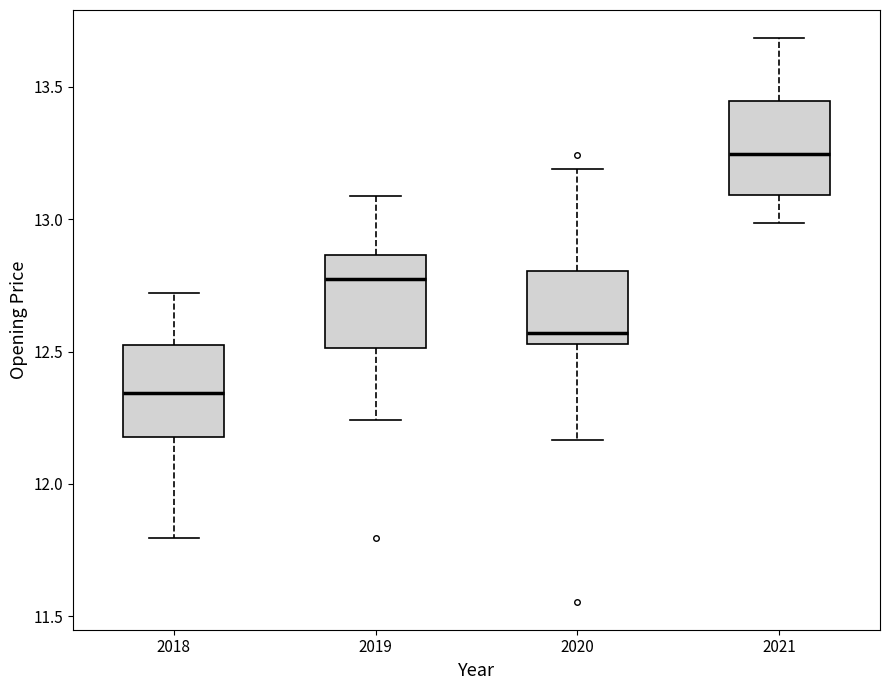

Reading left to right, read every box against the y-axis: the position of its median line, the range the box covers, and the ends of its whiskers. The values are not printed on the chart, so give them approximately, as read against the axis.

2018: median 12.35, box 12.20 to 12.50, whiskers 11.80 to 12.70
2019: median 12.80, box 12.50 to 12.85, whiskers 12.25 to 13.10
2020: median 12.55 (just above the box's lower edge), box 12.55 to 12.80, whiskers 12.15 to 13.20
2021: median 13.25, box 13.10 to 13.45, whiskers 13.00 to 13.70